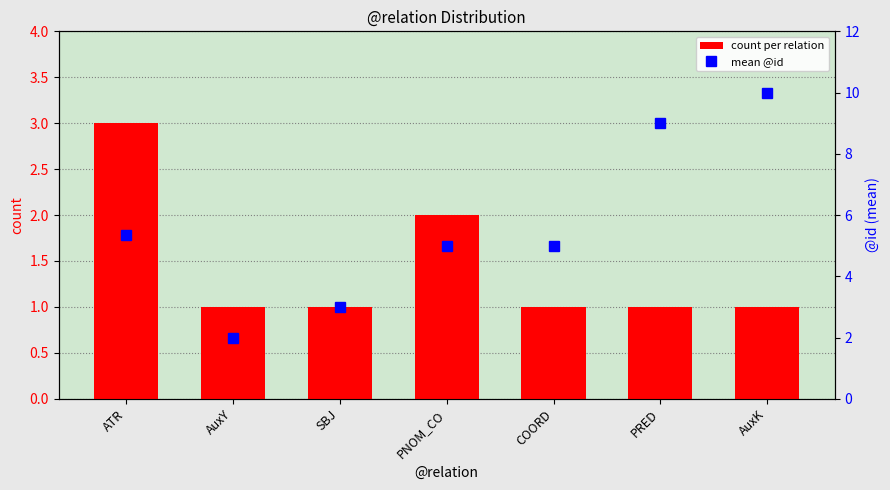

What is the difference between the maximum and minimum values in the mean @id series?

8.0